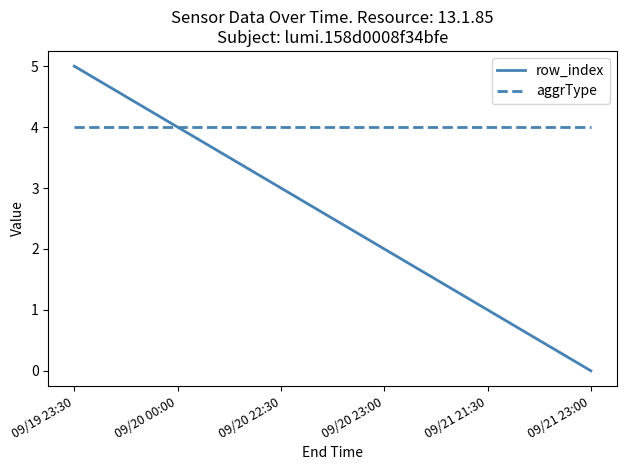

Does the chart display data point markers on the line(s)?

No